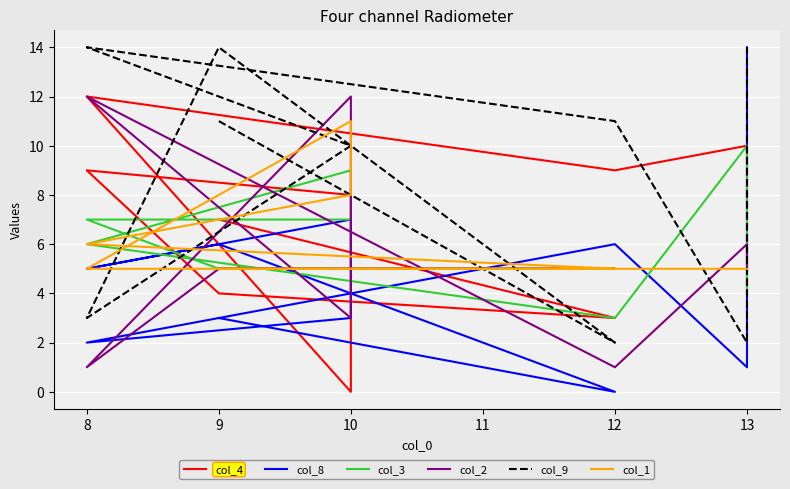

What is the value of the col_2 point at the 6th from the left?

3